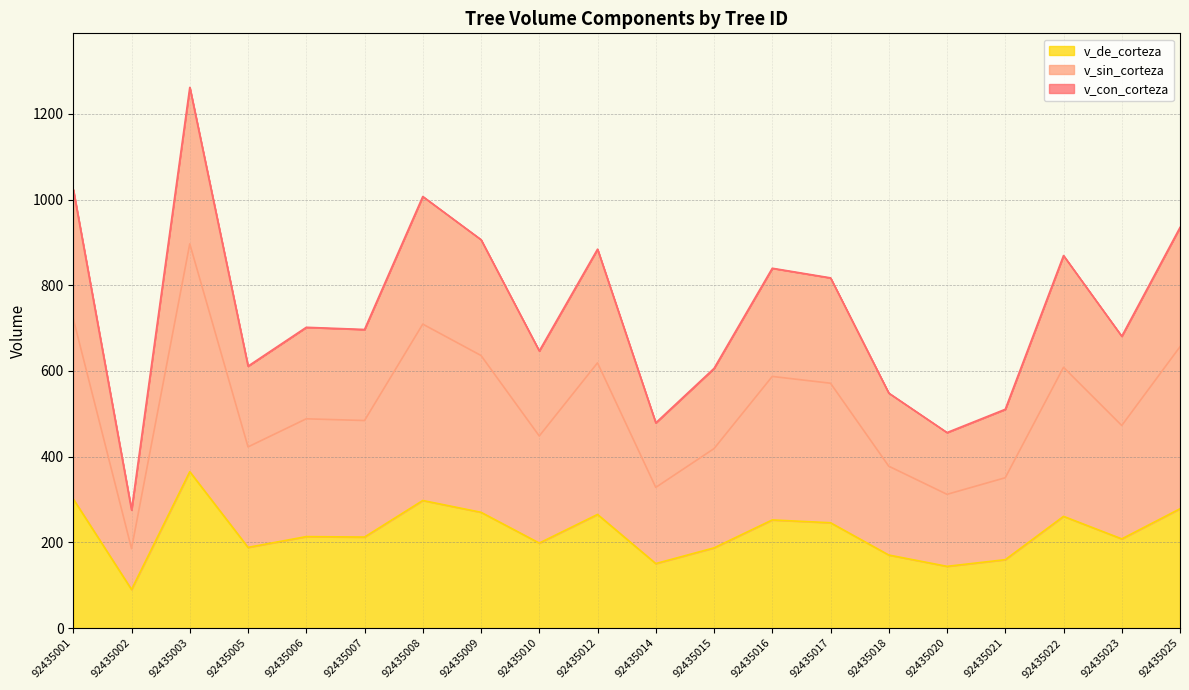

At which category is the sum across all series the highest?

92435003